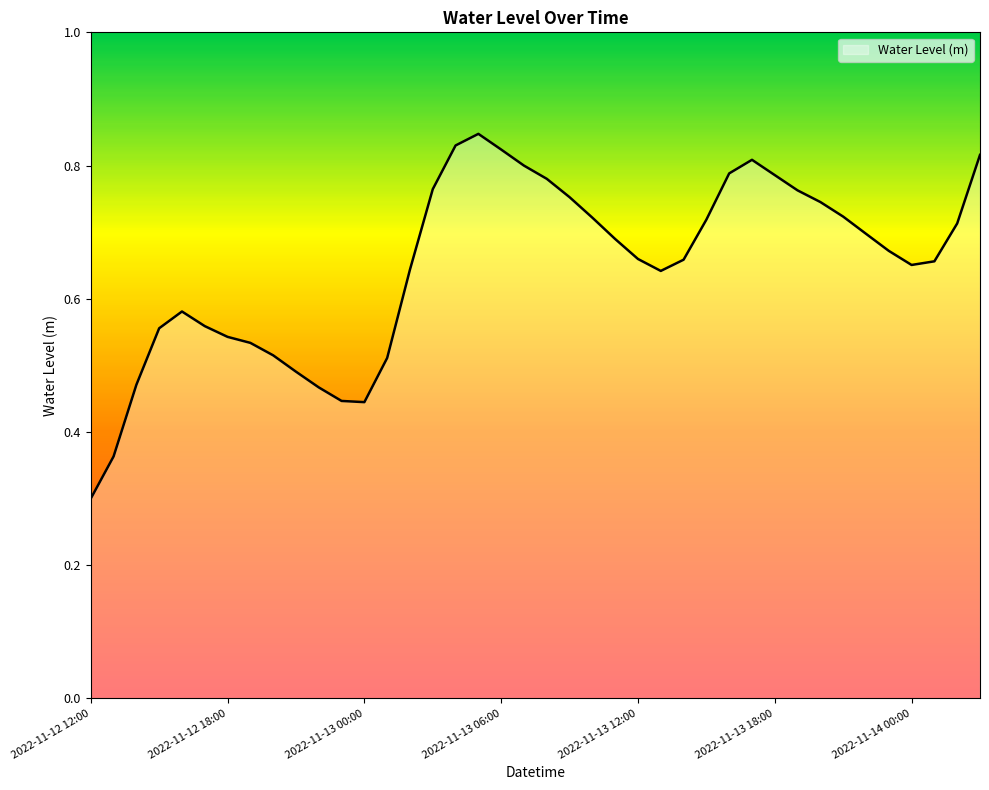

What is the minimum value shown in the chart?

0.3